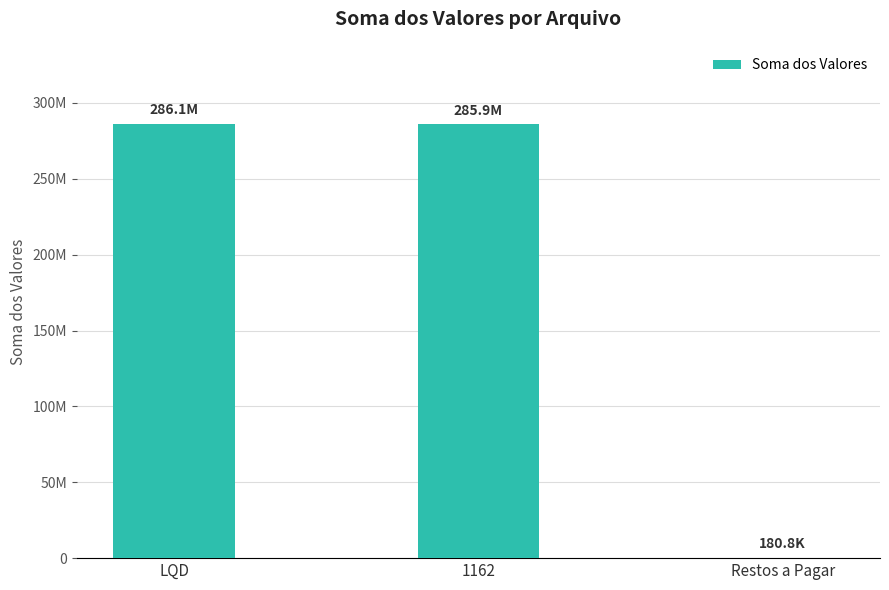

Reading left to right, what are all the values shown in this chart?

LQD=286111826.5	1162=285921031.7	Restos a Pagar=180794.8